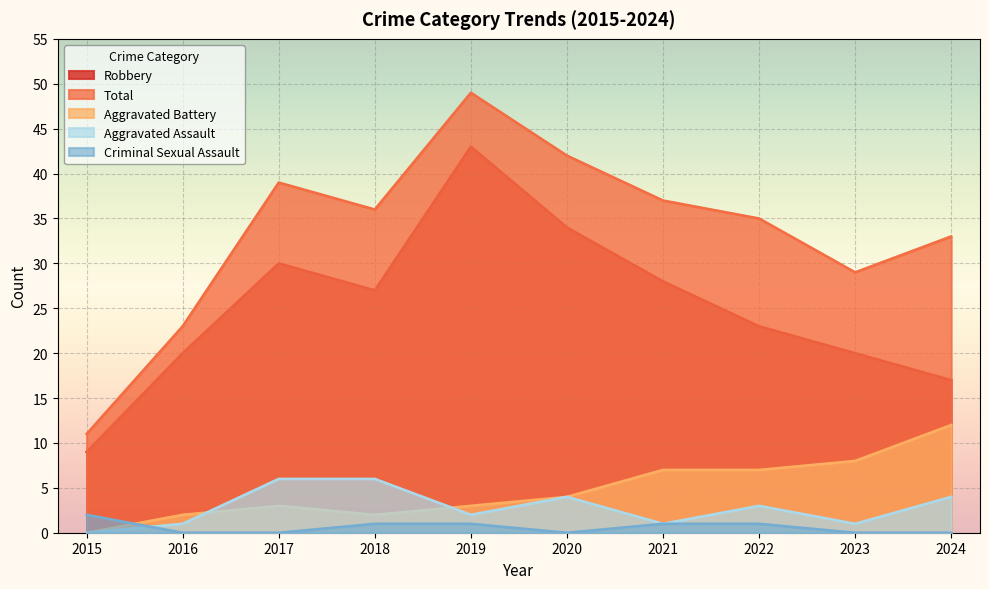

Does the chart display data point markers on the line(s)?

No